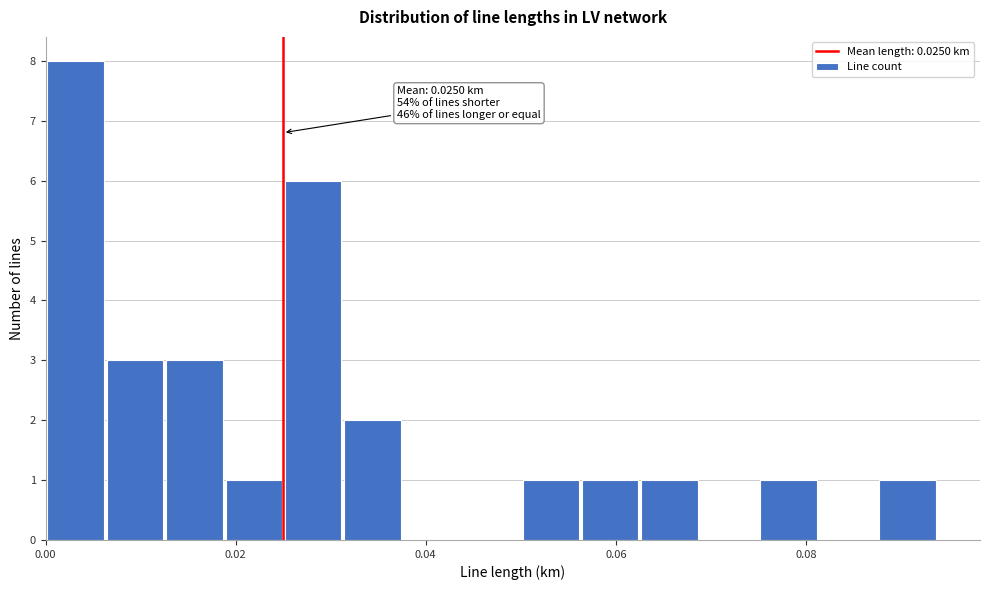

Around what value on the x-axis is the tallest bar? Give the approximate position of its centre, as read against the axis.

0.004